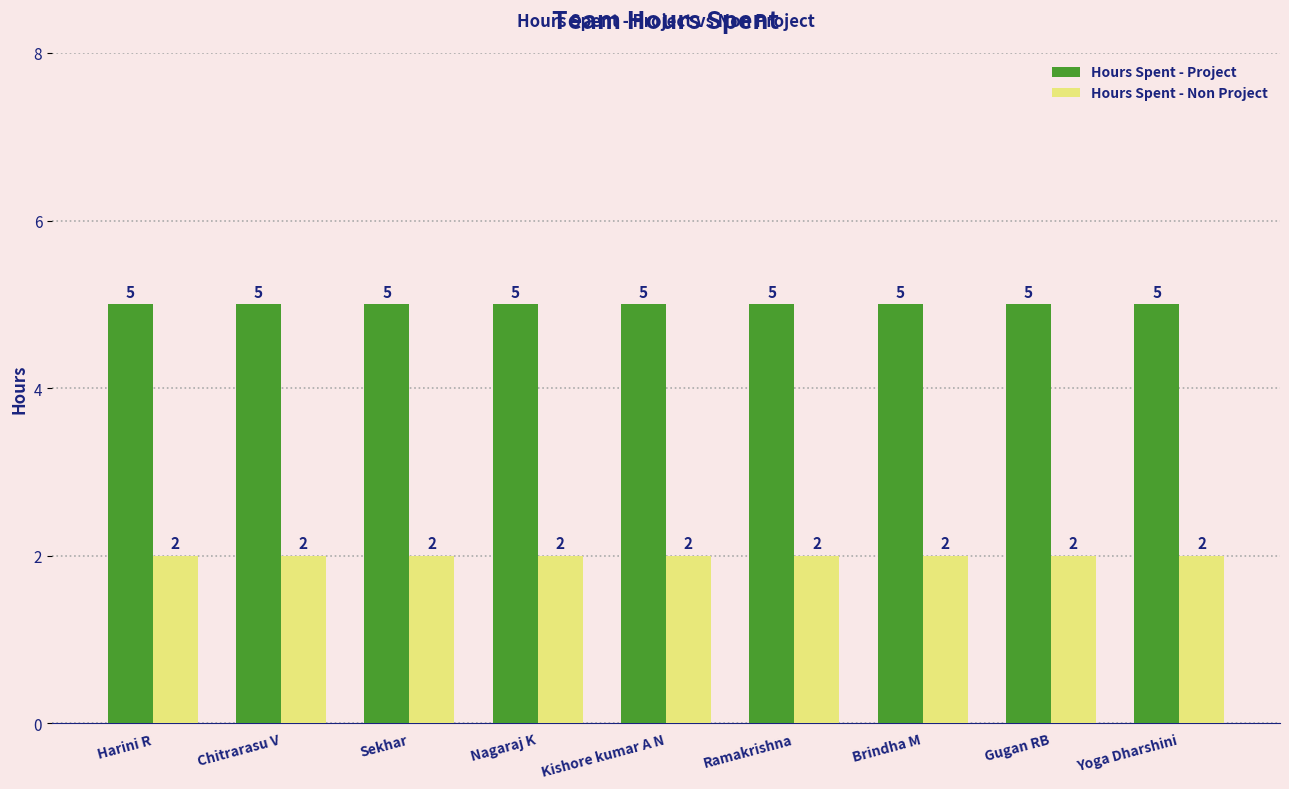

What are all the series names shown in the legend?

Hours Spent - Project, Hours Spent - Non Project